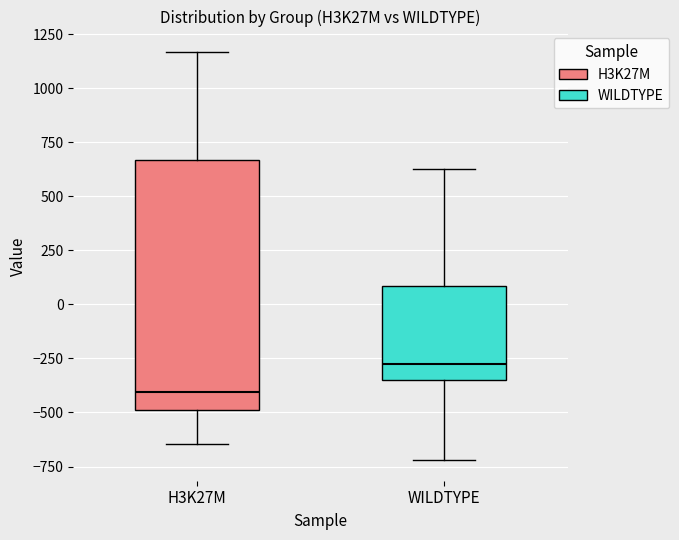

Comparing the boxes themselves (not the whiskers), which one is the tallest?

H3K27M